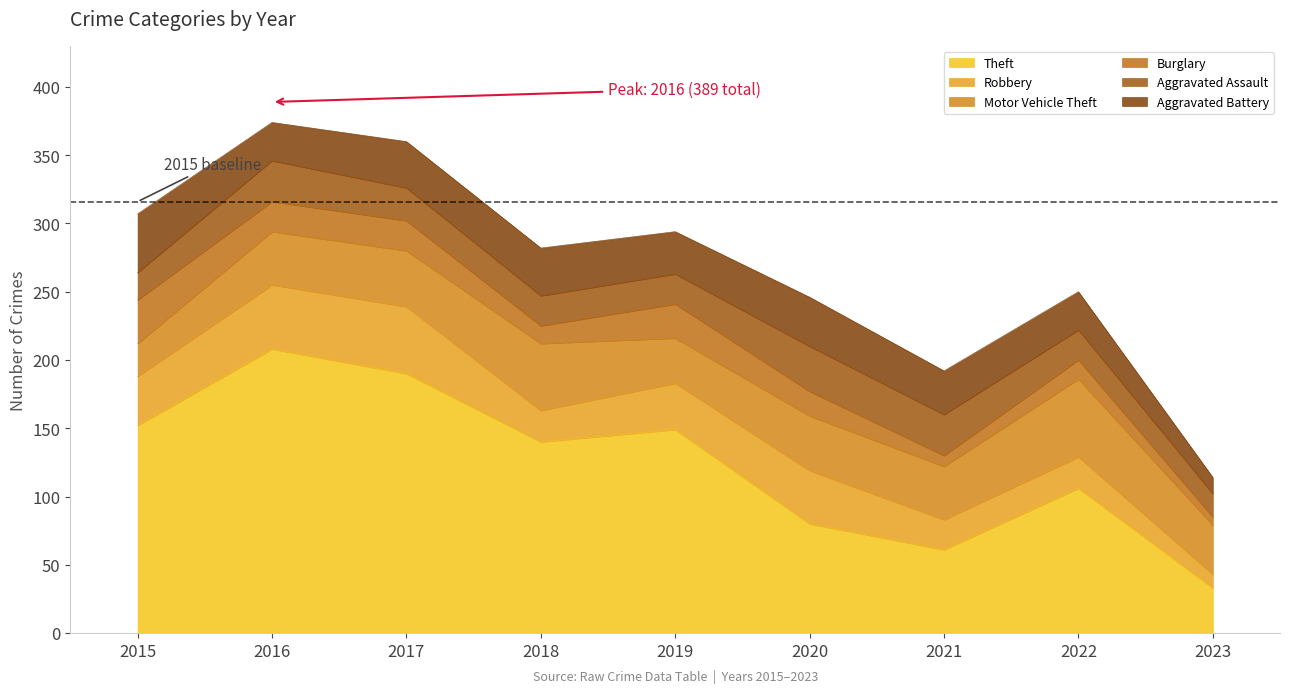

True or false: Theft and Aggravated Assault cross at least once.

False